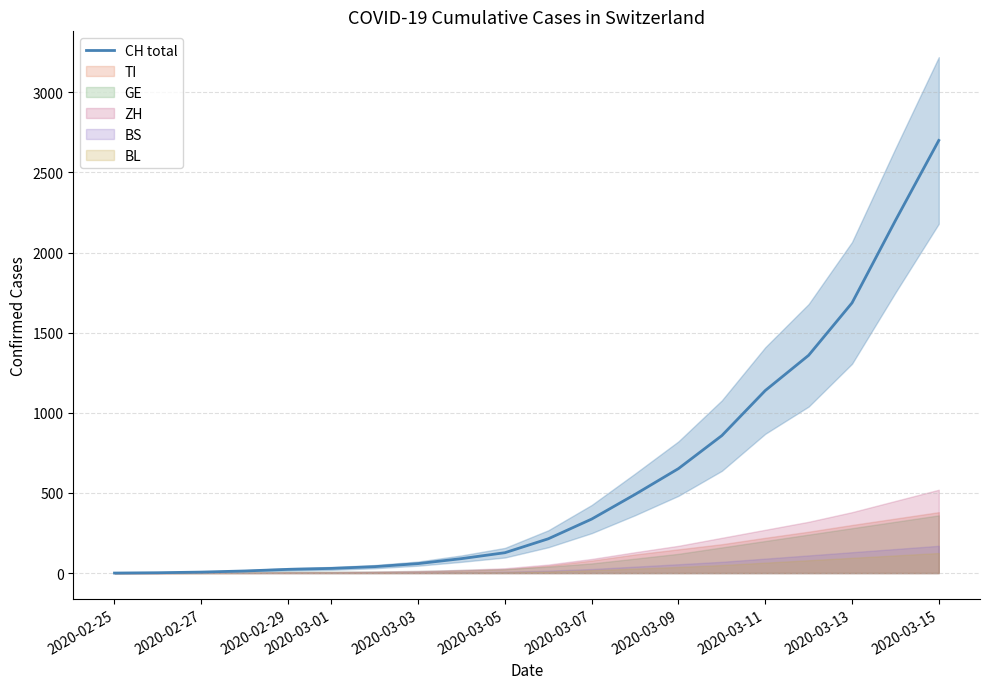

What is the maximum value for CH total?

2700